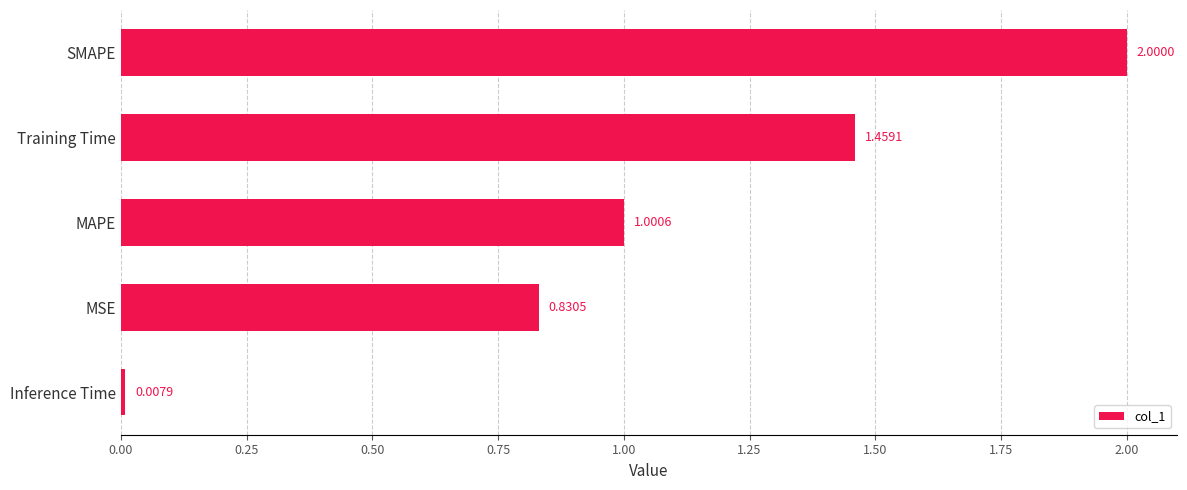

Rank the categories by value from lowest to highest.

Inference Time, MSE, MAPE, Training Time, SMAPE